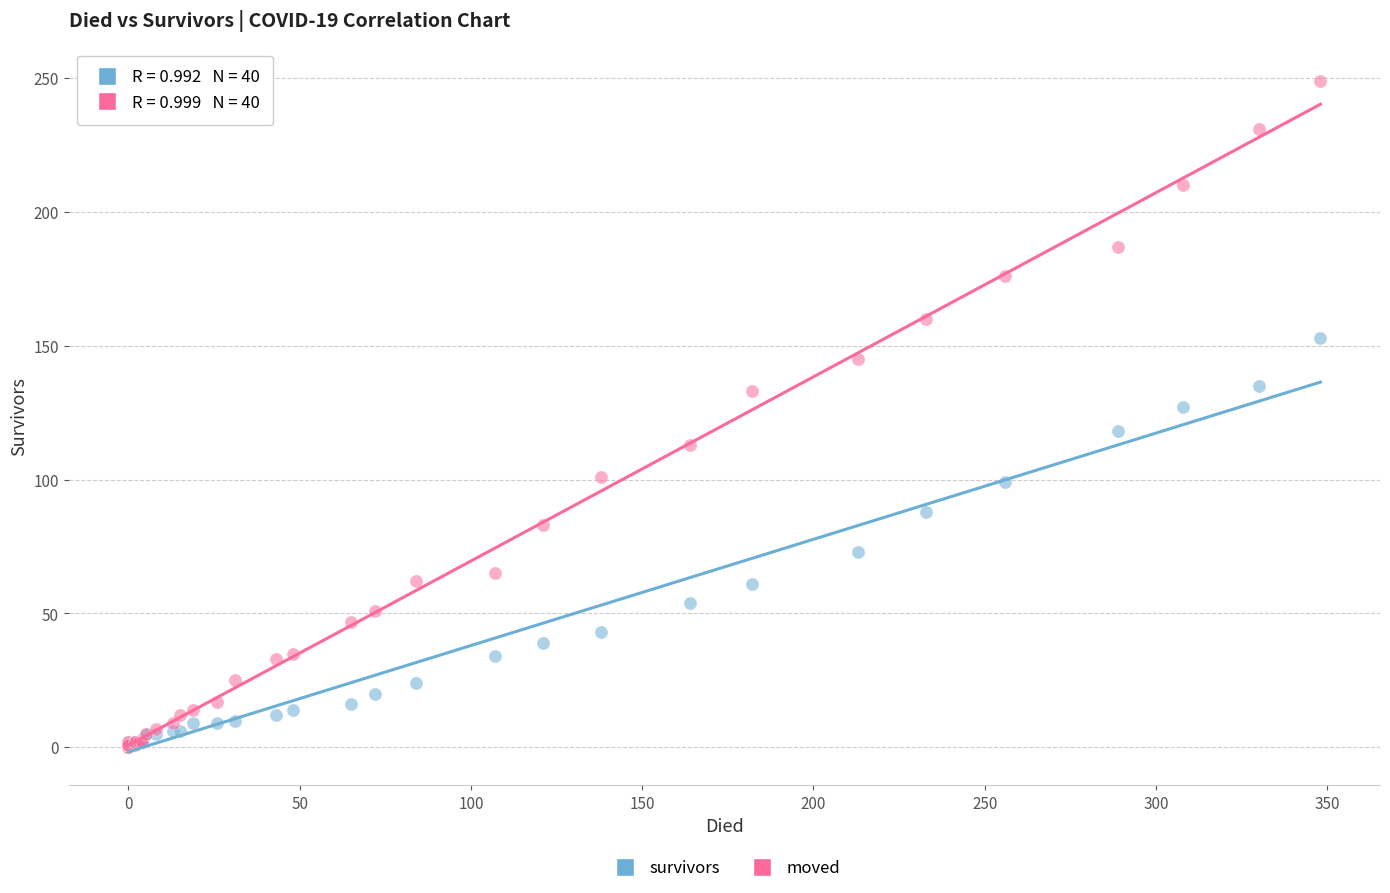

What are all the series names shown in the legend?

survivors, moved